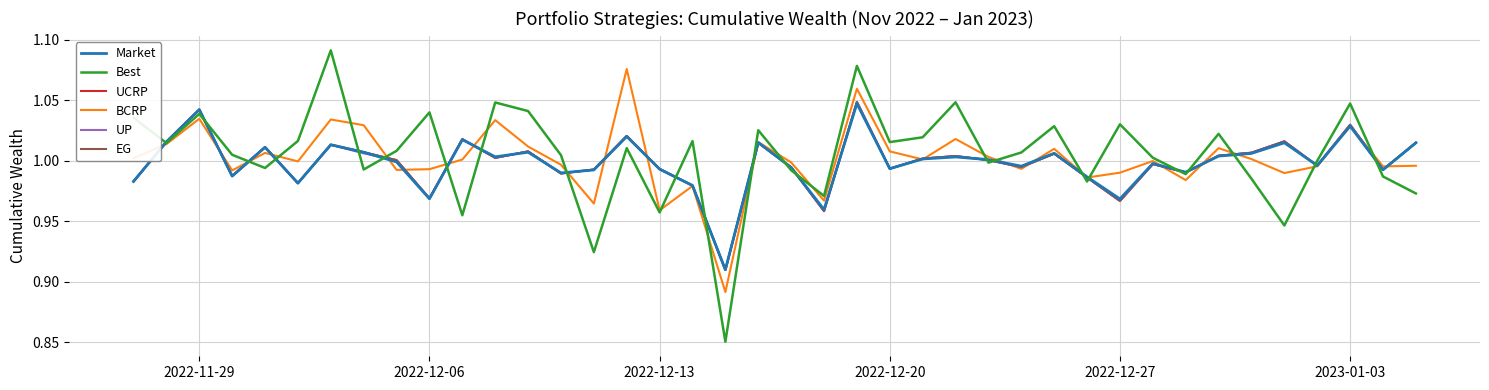

Is the value of UP at 2022-12-13 greater than the value of UCRP at 2022-11-29?

No